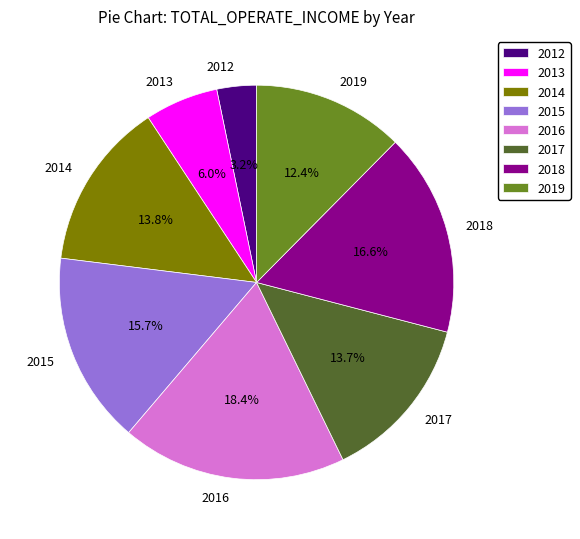

To the nearest percent, what portion does 2017 represent?

14%